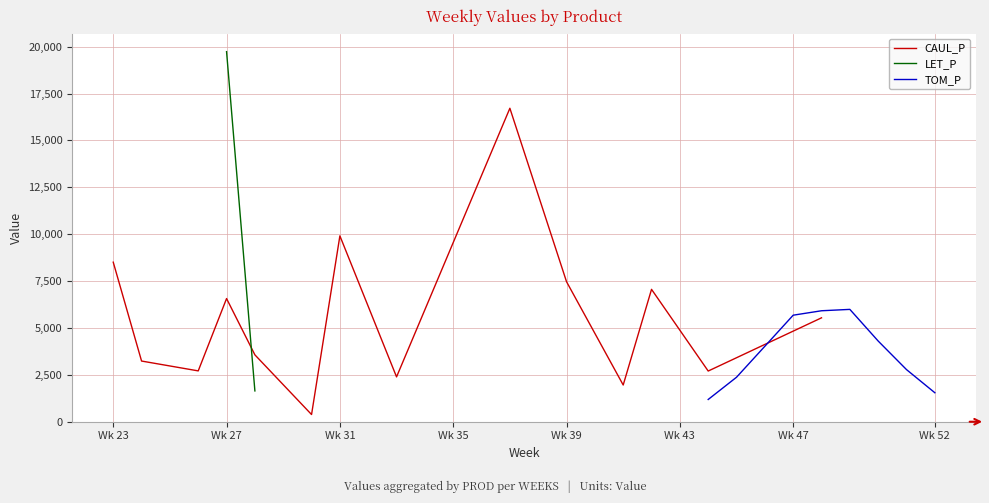

What is the value of the CAUL_P point at the 6th from the left?

383.3